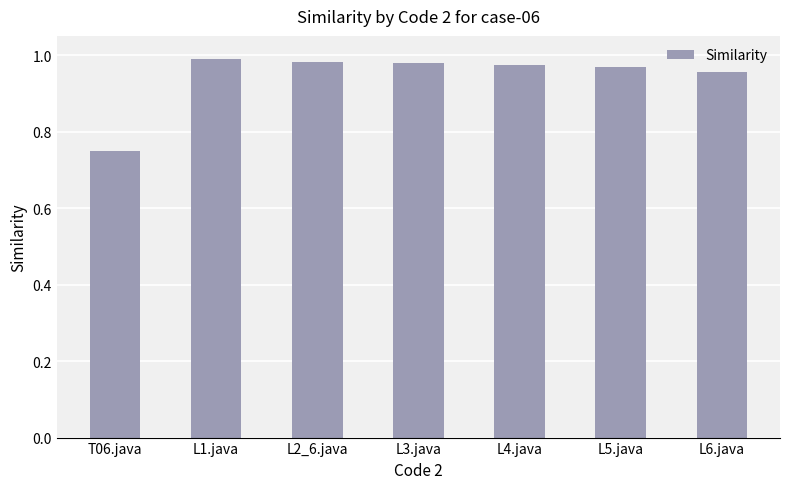

What is the sum of all values?

6.6